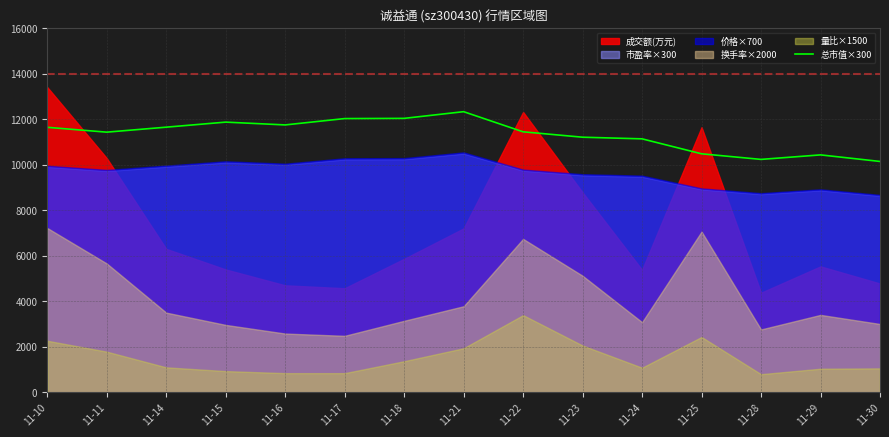

Is it true that the value at 11-24 is 11136.0?

True